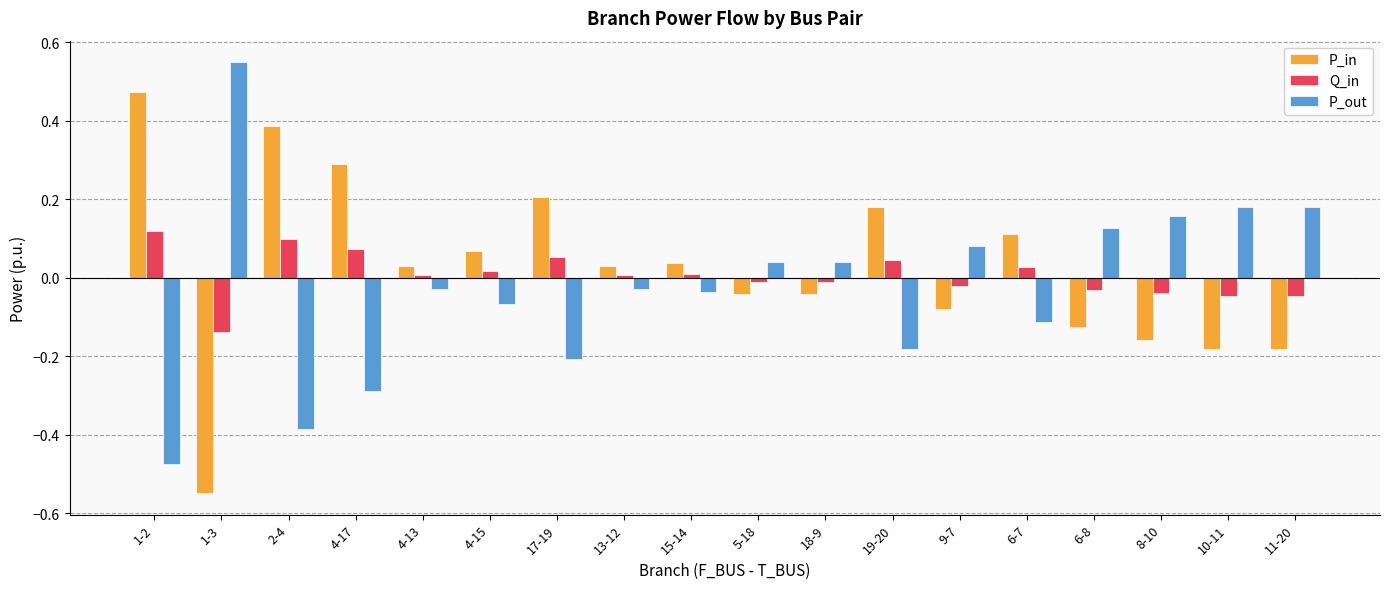

Rank the series at 19-20 from lowest to highest value.

P_out, Q_in, P_in